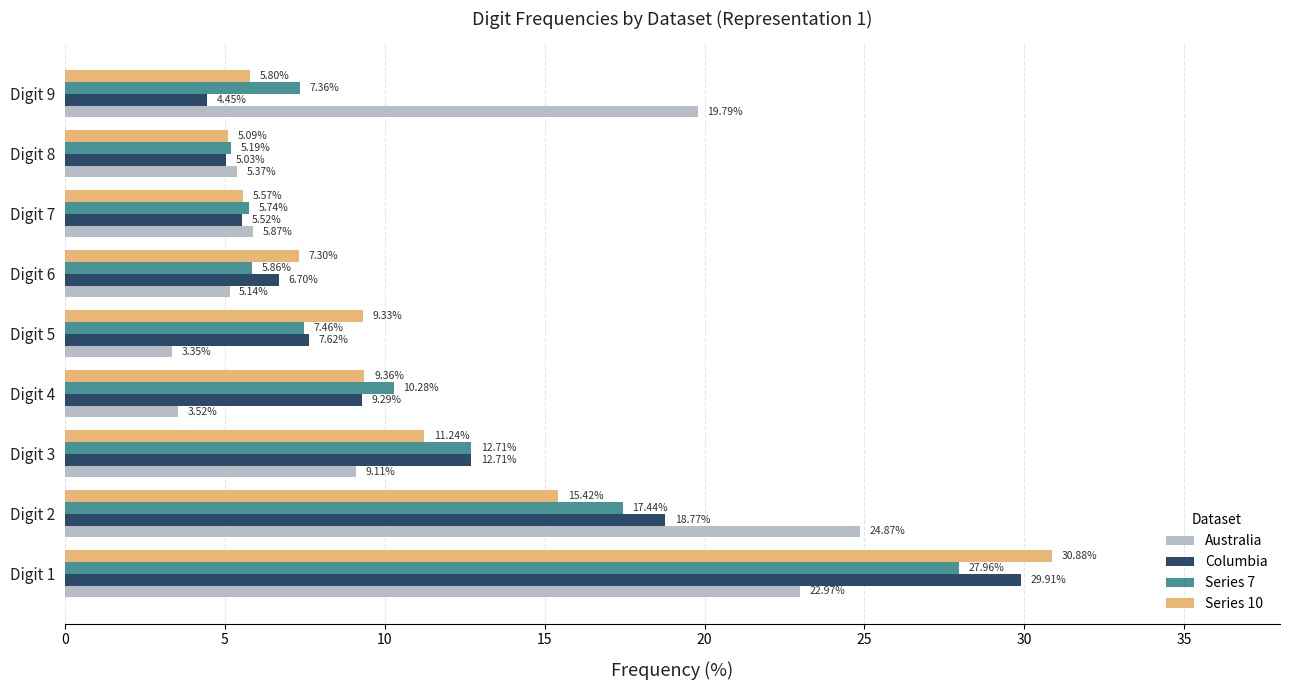

What is the sum of all Columbia values?

100.0